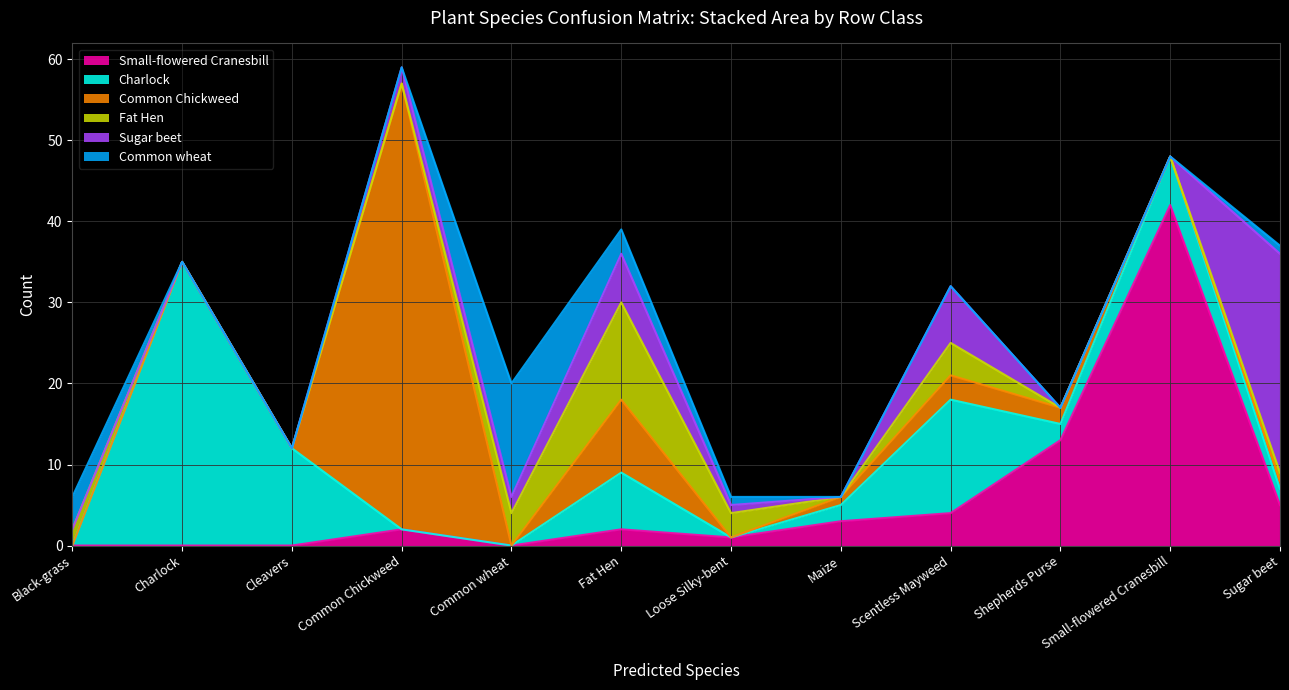

How many values in Fat Hen are above zero?

6